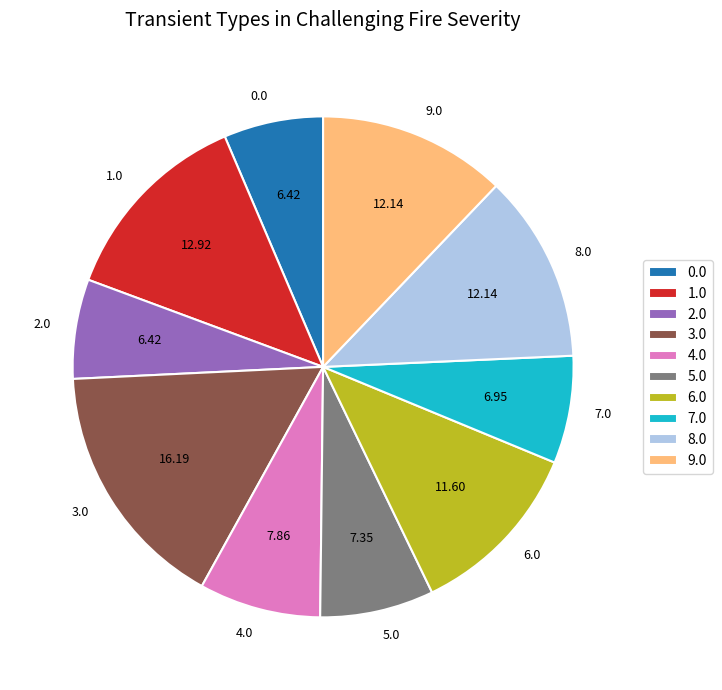

How many segments does this pie chart have?

10